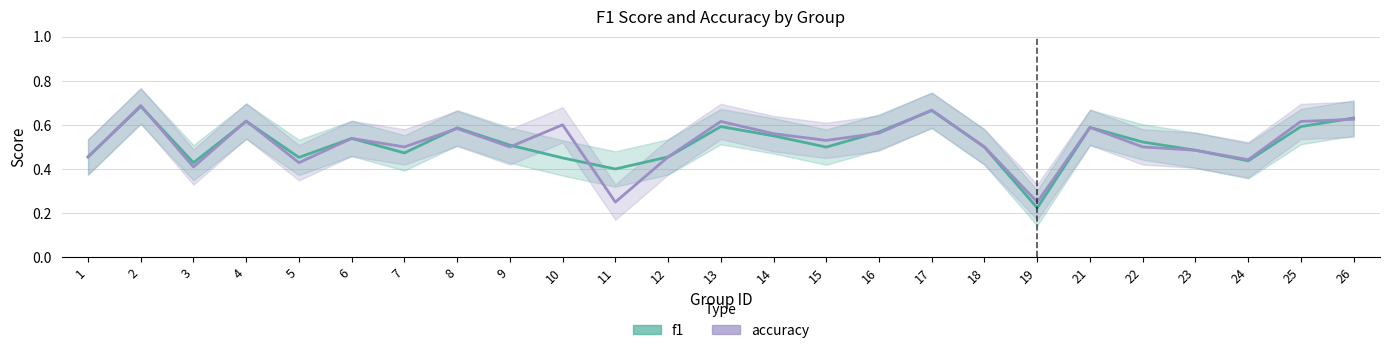

The accuracy series shows 0.4 at 3. True or false?

True